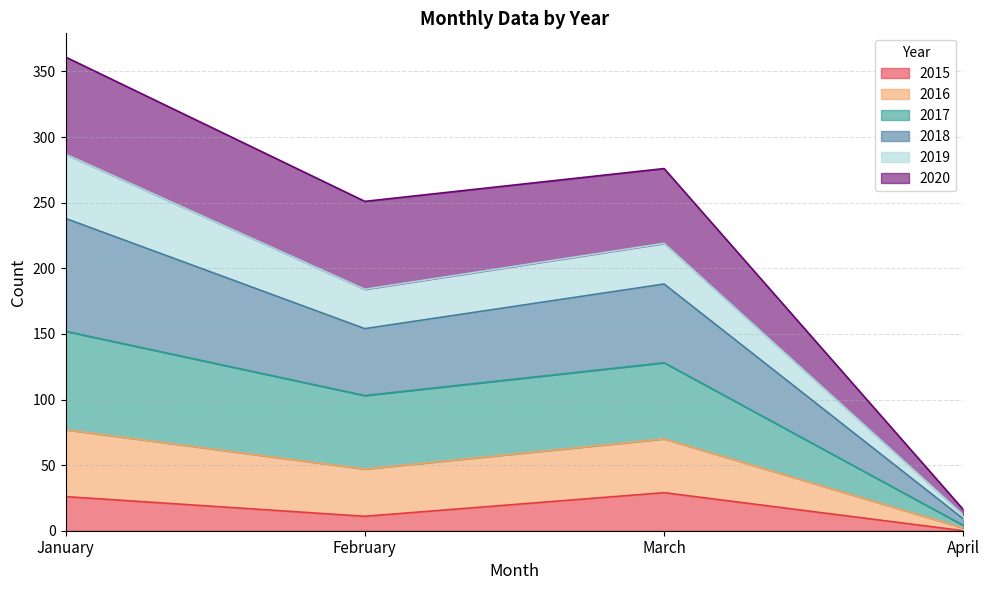

At which category is the sum across all series the highest?

January